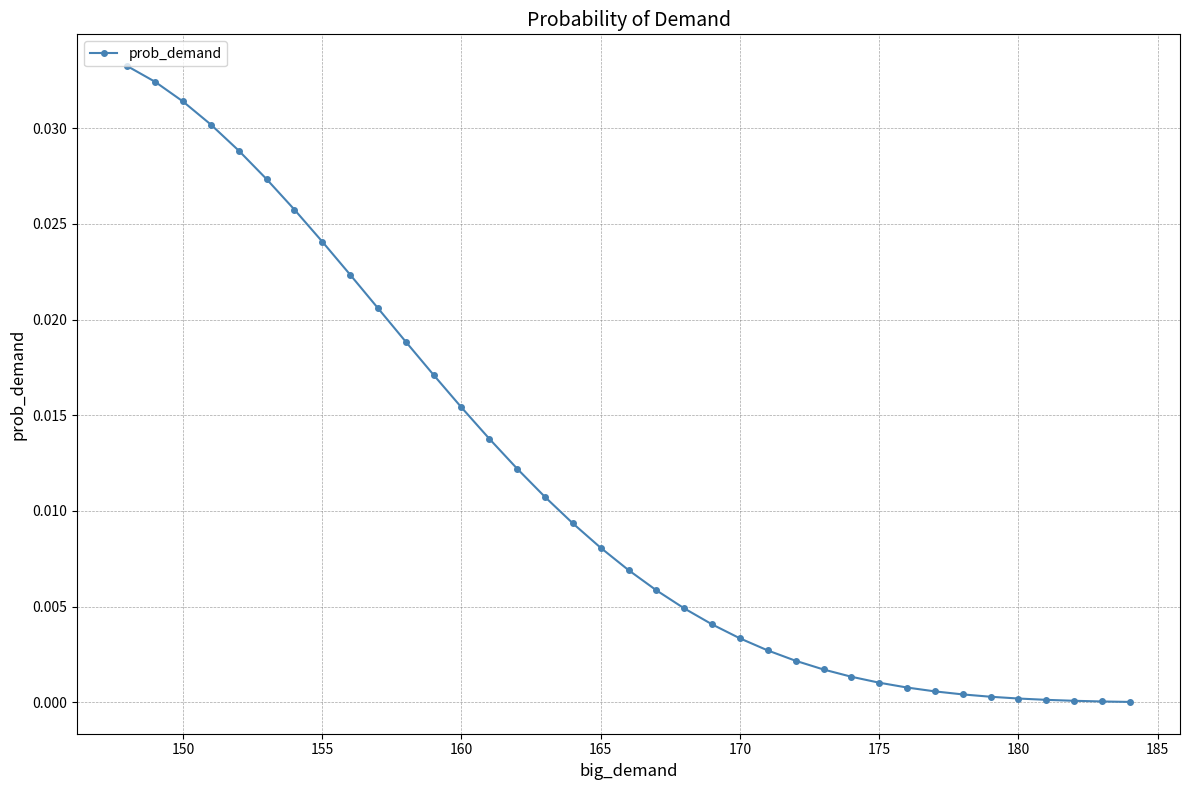

How many distinct data groups are displayed?

1